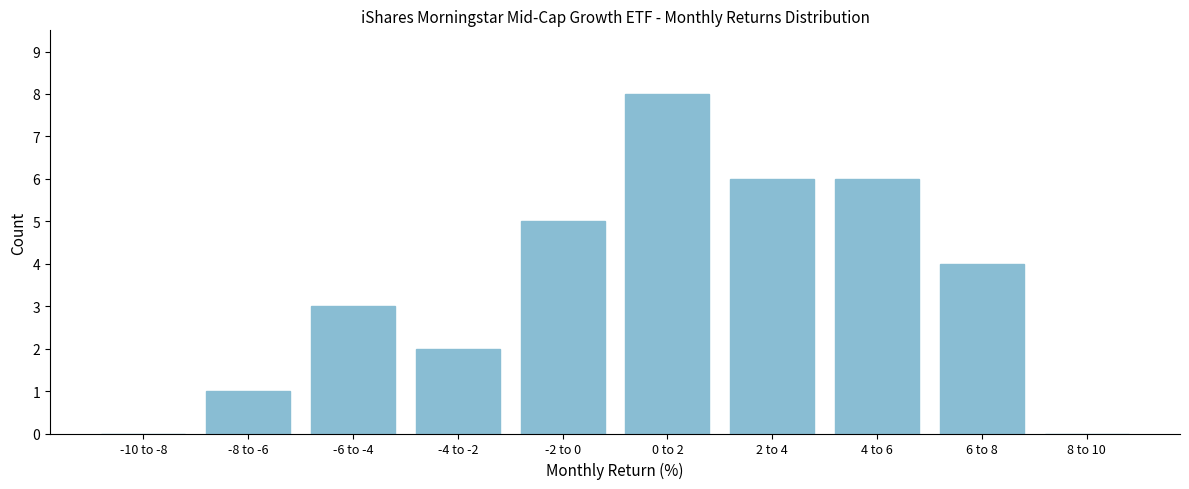

Reading right to left, what are all the values shown in this chart?

8 to 10=0	6 to 8=4	4 to 6=6	2 to 4=6	0 to 2=8	-2 to 0=5	-4 to -2=2	-6 to -4=3	-8 to -6=1	-10 to -8=0